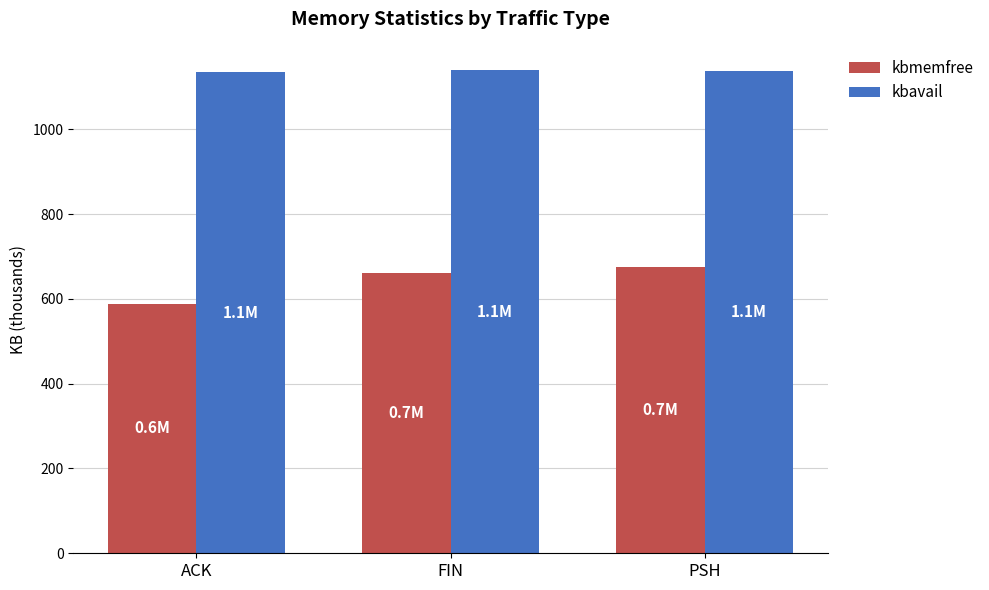

What is the spread (max minus min) of values at PSH?

461.3